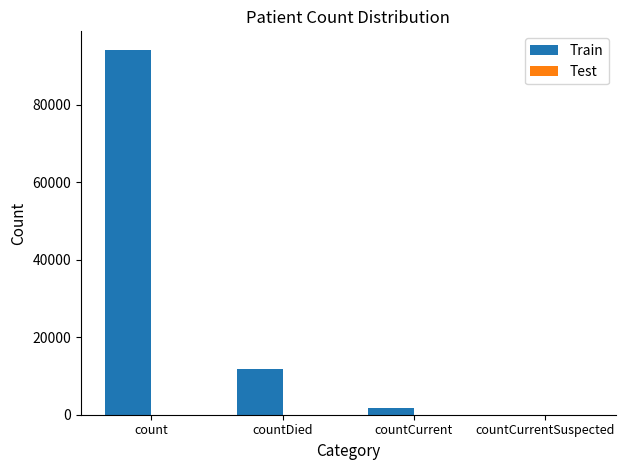

What is the greatest value displayed?

94206